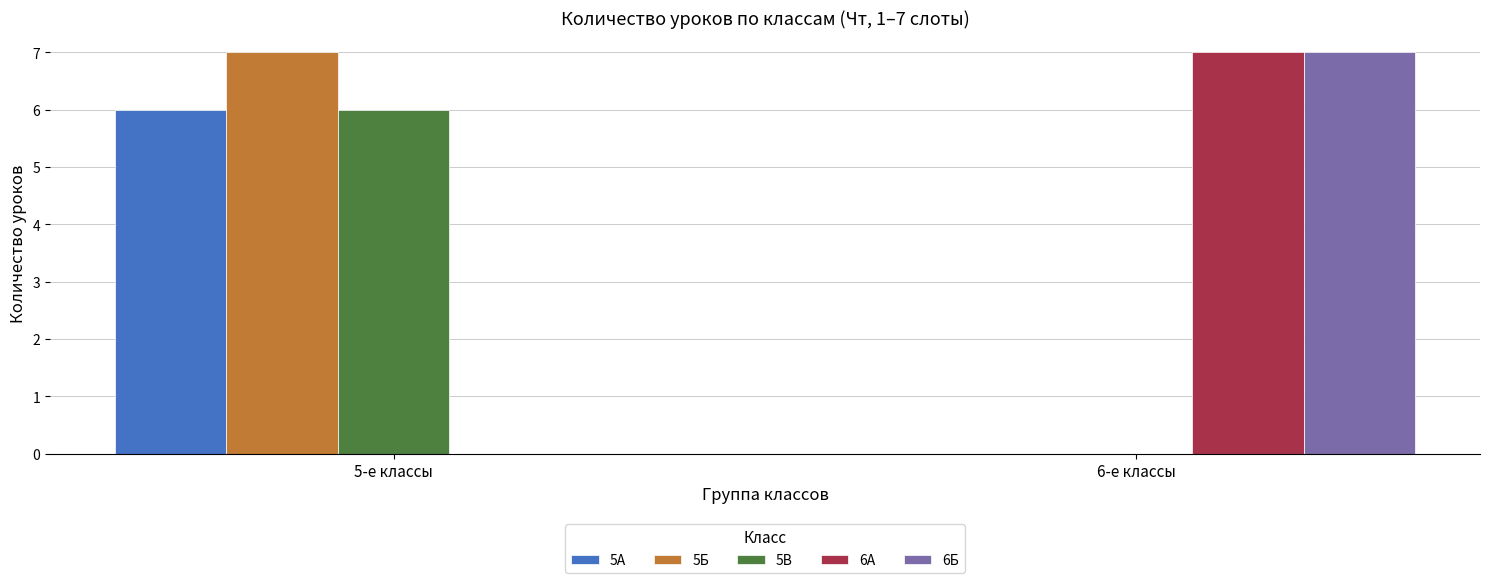

Is the value of 6Б at 6-е классы greater than the value of 5В at 5-е классы?

Yes